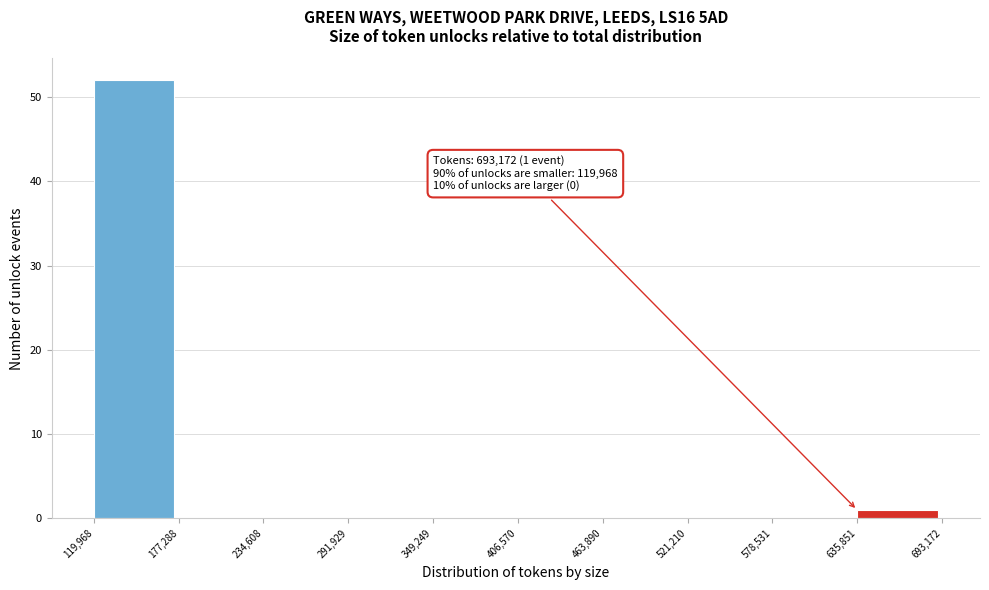

Over which range of the x-axis is the bar tallest?

119,968 to 177,288